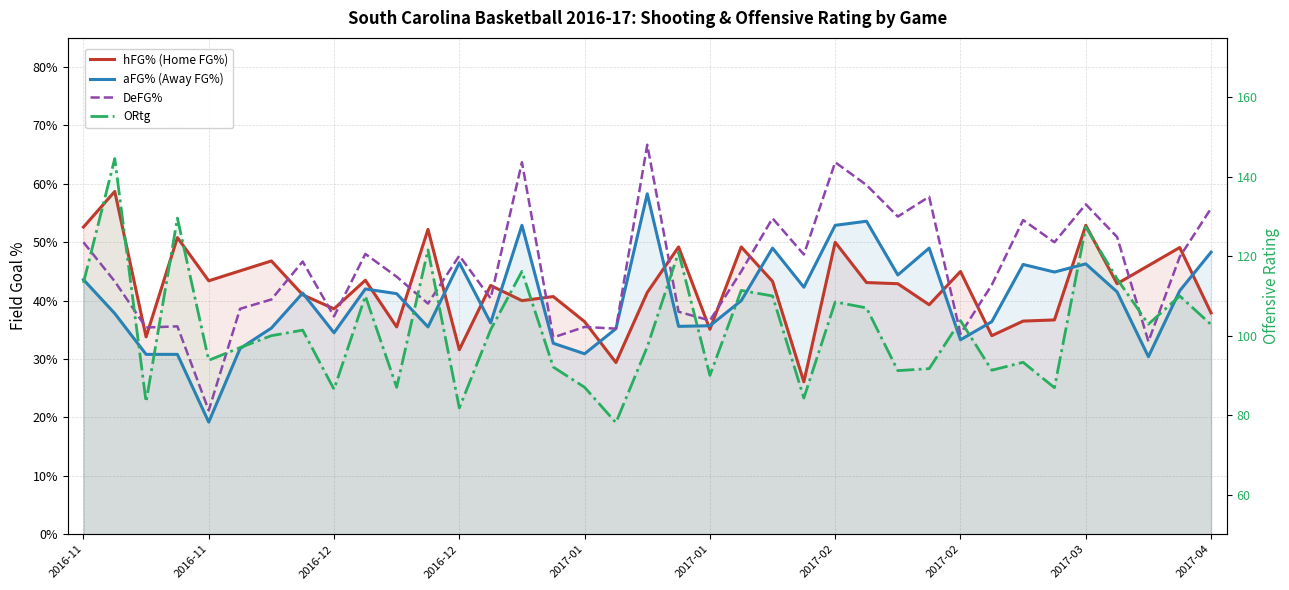

What is the sum of the aFG% (Away FG%) values at 13 and 2017-04?

0.8